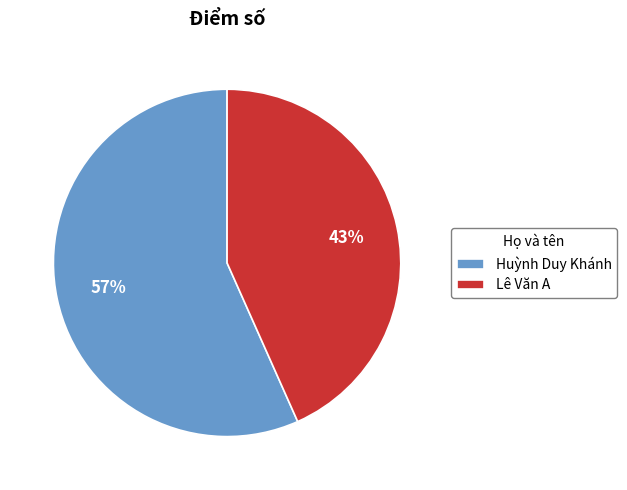

To the nearest percent, what is the combined percentage of Huỳnh Duy Khánh and Lê Văn A?

100%